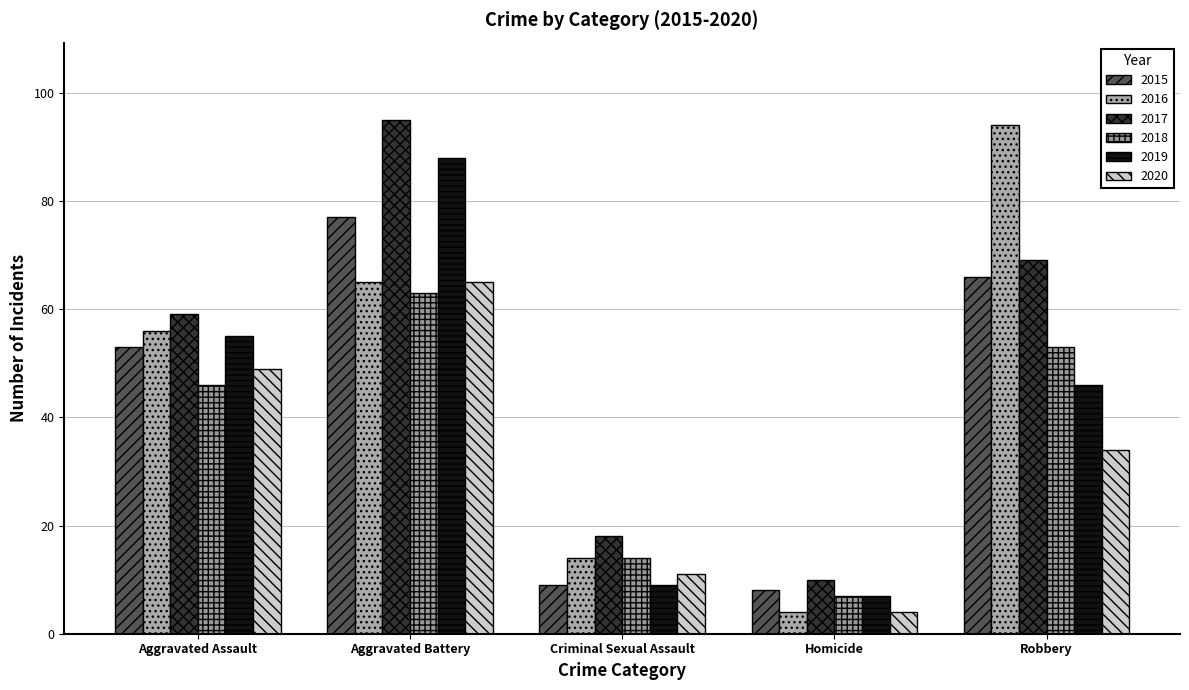

At which label is 2017 closest to 52?

Aggravated Assault